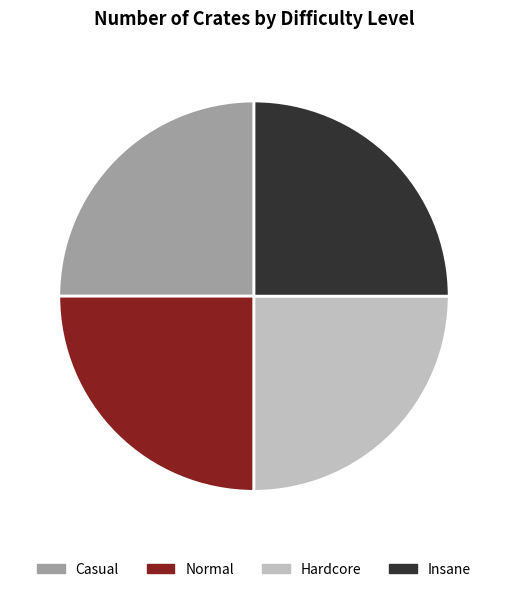

How much of the chart is everything except Normal?

75.0%